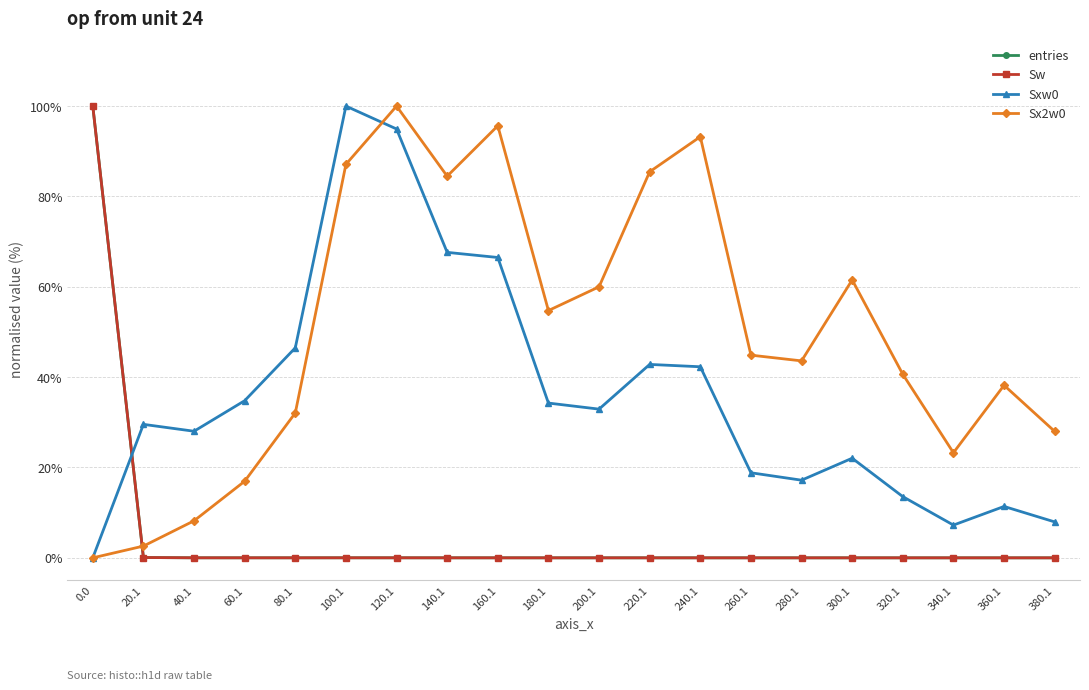

Is it true that entries equals 0.0 at 40.1?

False